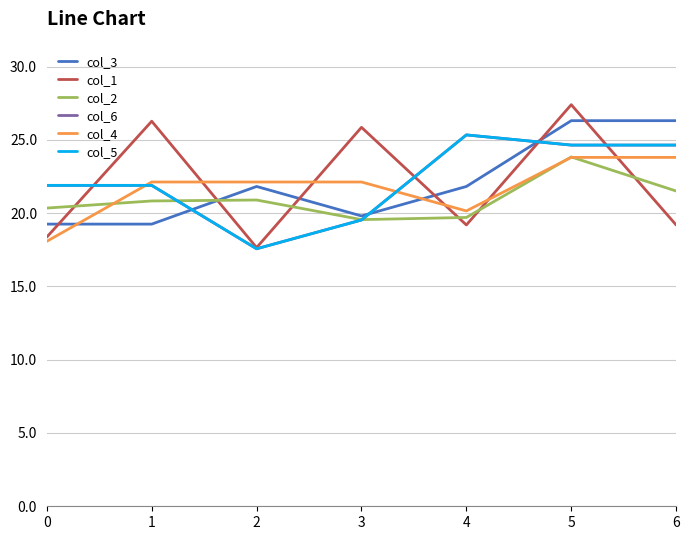

What is the sum of the col_5 values at 1 and 5?

46.5